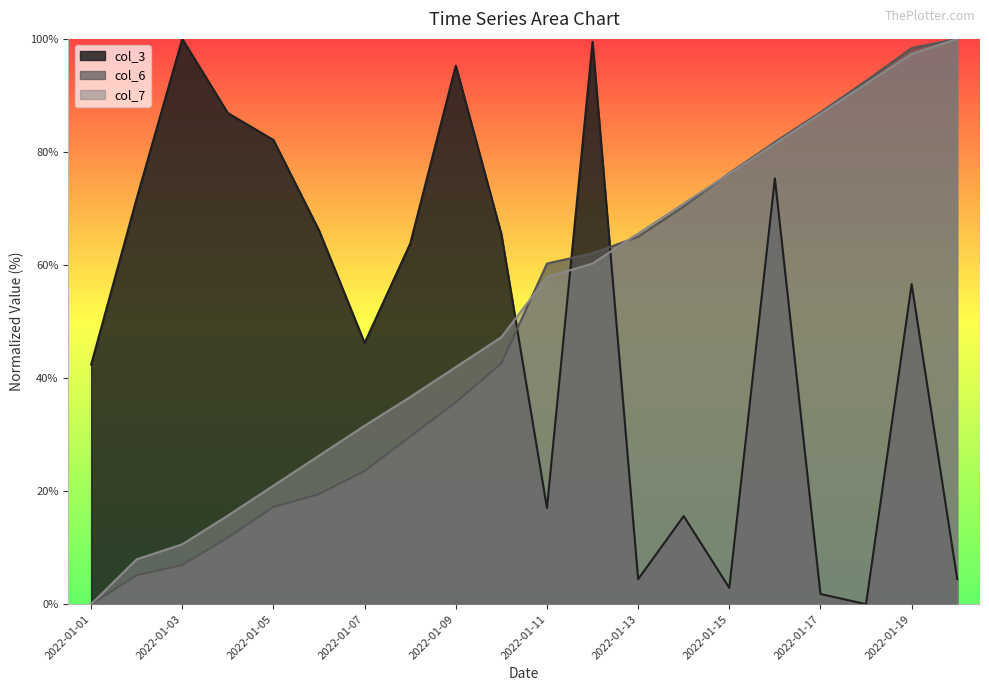

What is the value of the col_6 point at the 9th from the left?

35.7